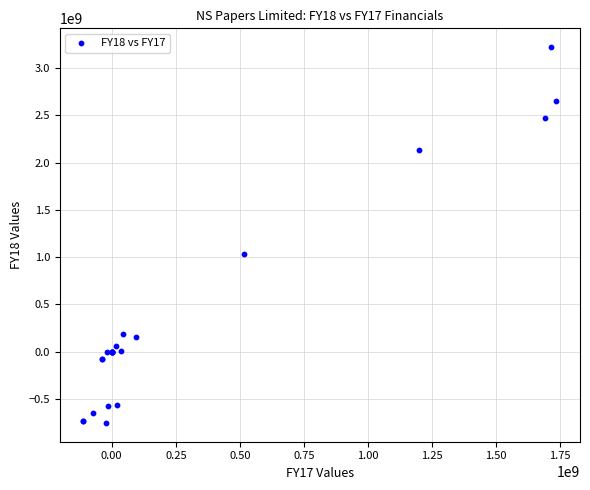

What Y value in the scatter plot is closest to 1233059099?

1027925000.9